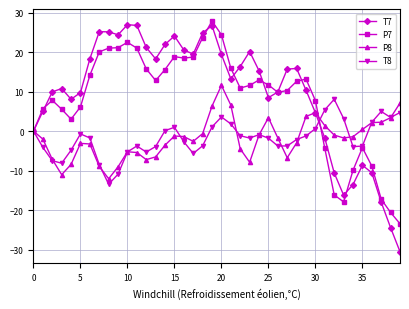

What is the value of the T7 point at the 23rd from the left?

16.3